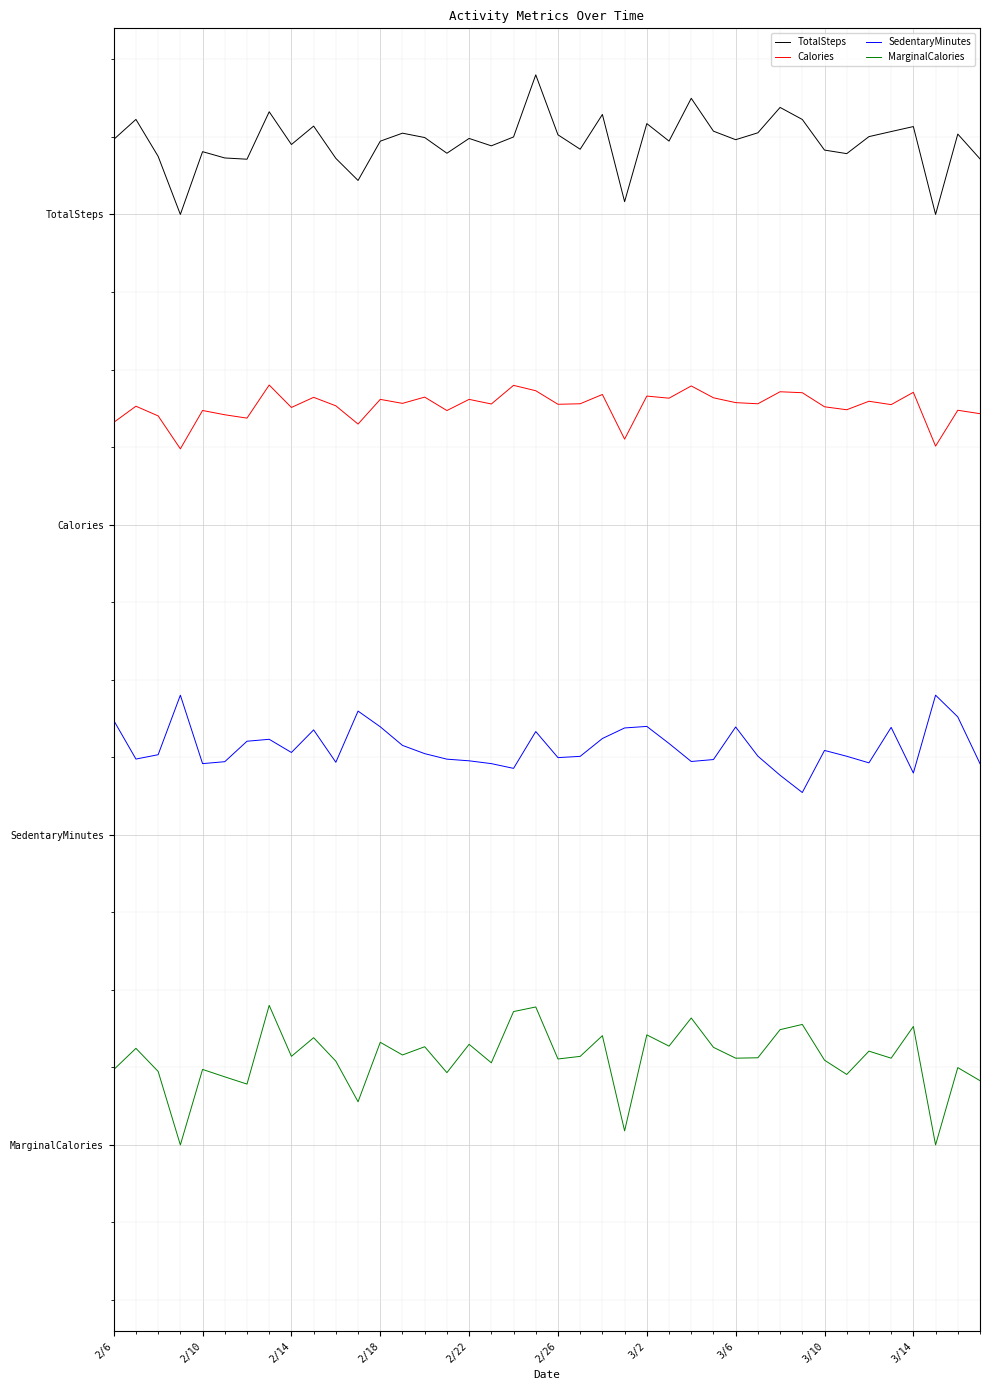

What are all the series names shown in the legend?

TotalSteps, Calories, SedentaryMinutes, MarginalCalories